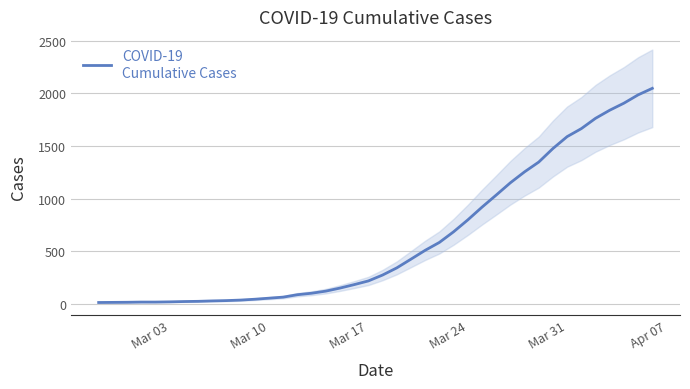

Which label corresponds to the smallest value in the chart?

Mar 03